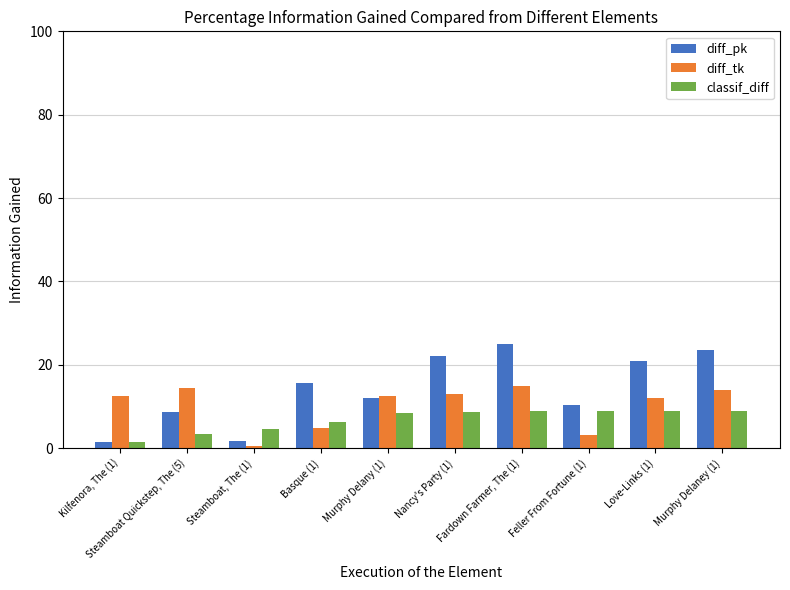

At which label is diff_pk closest to 13?

Murphy Delany (1)